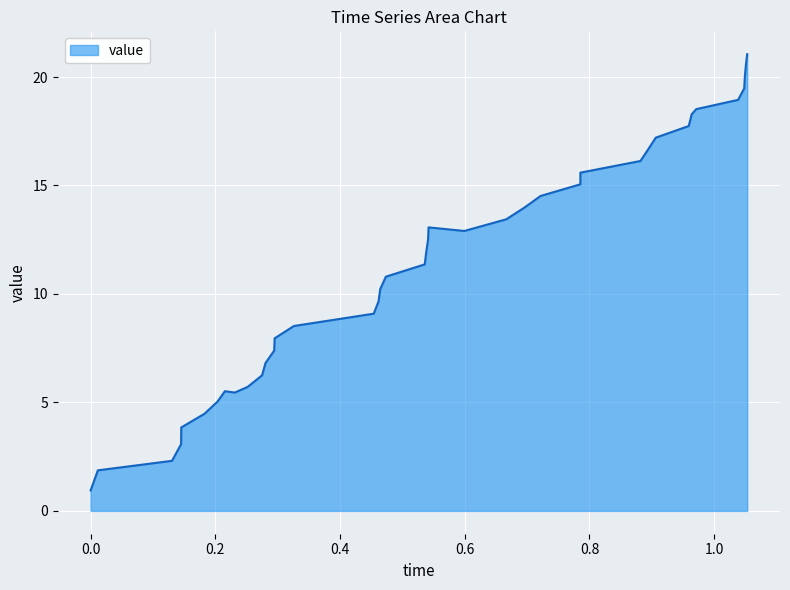

What is the smallest value displayed?

0.9